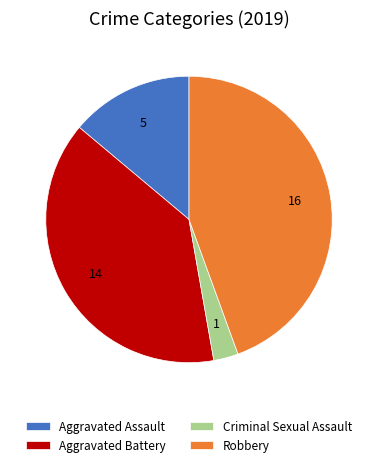

The Aggravated Battery slice represents 39% of the pie. True or false?

True